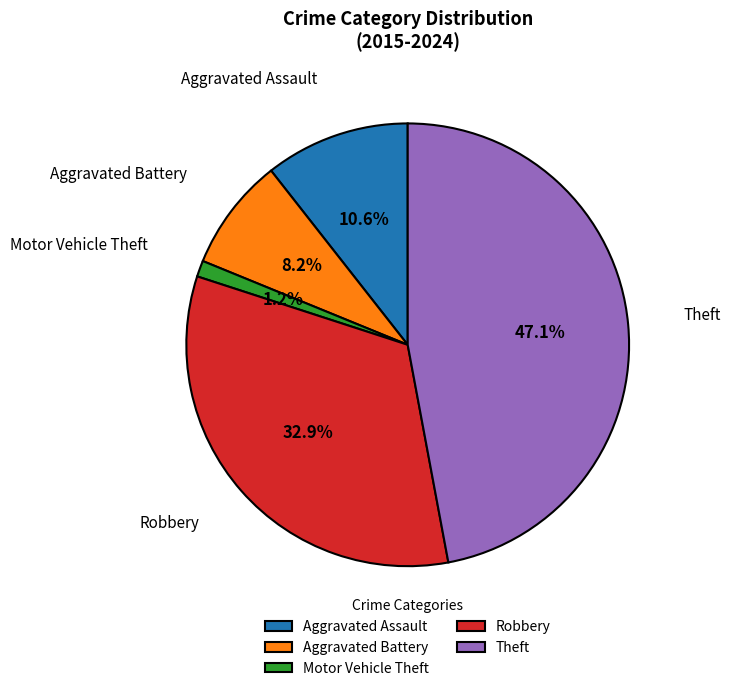

The Theft slice represents 47% of the pie. True or false?

True